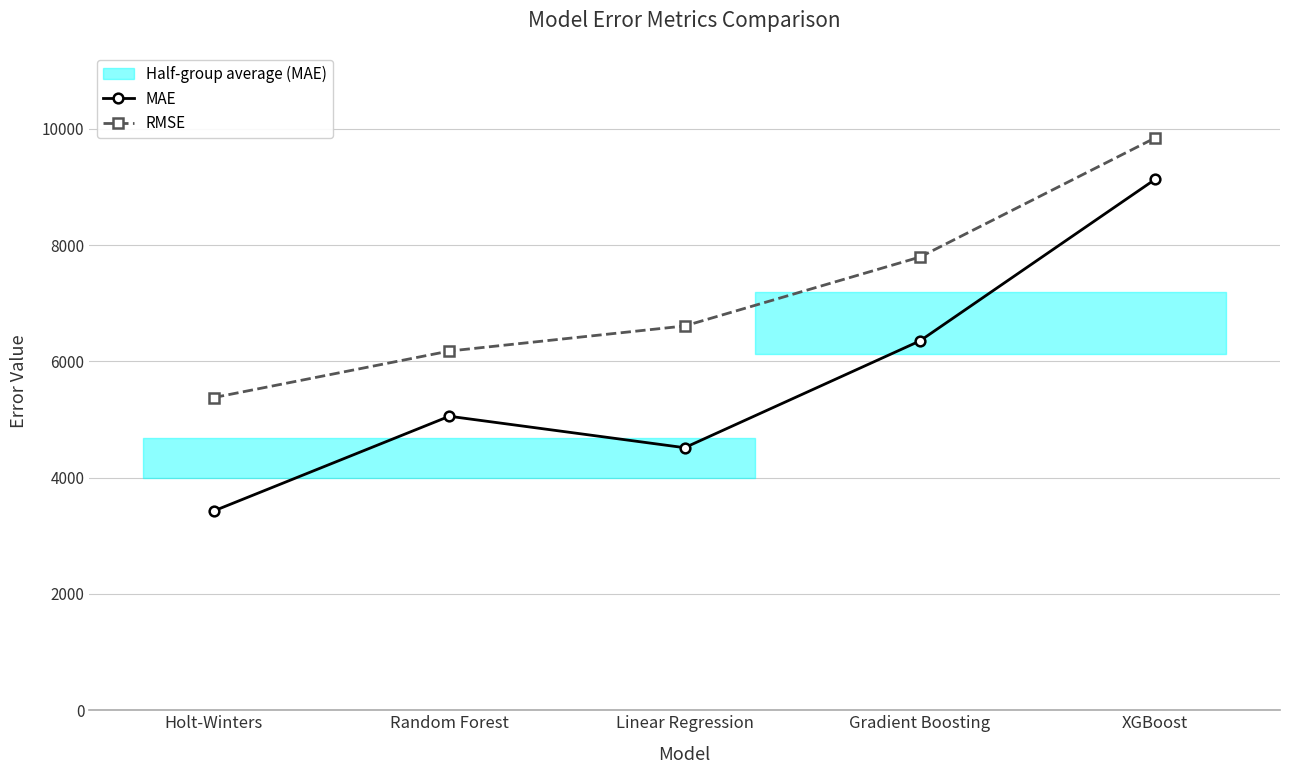

True or false: RMSE has a value of 6177.1 at Random Forest.

True